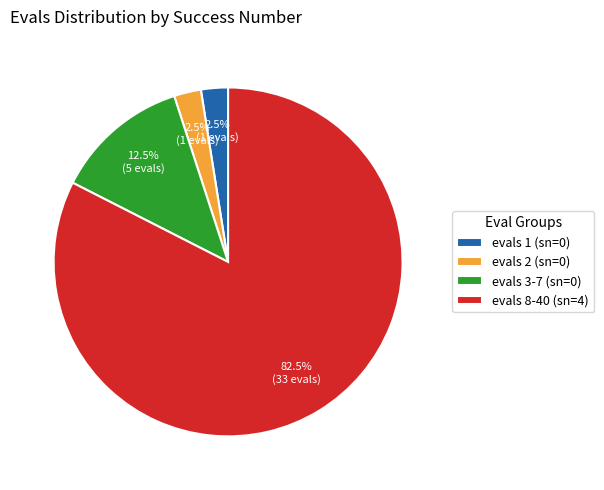

How many slices are in this pie chart?

4